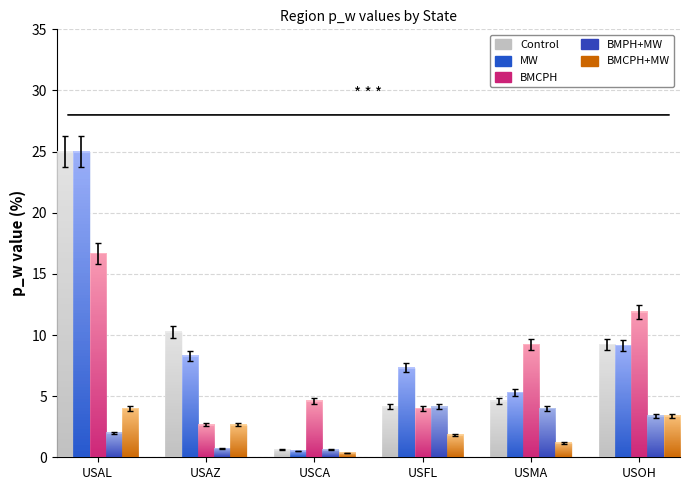

Which category has the highest value across all series?

USAL